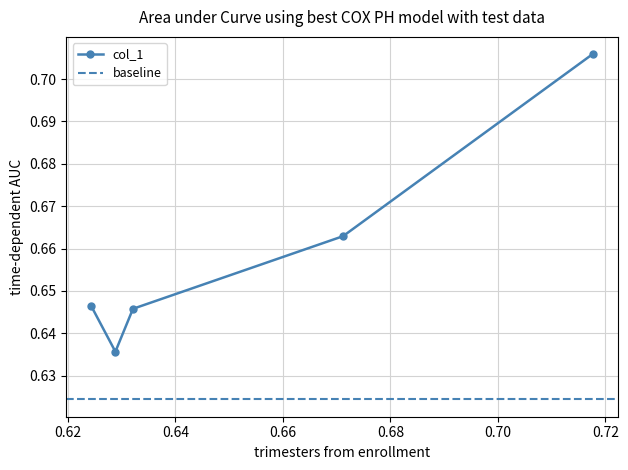

Which has a higher value, 0.7176391555072179 or 0.628834368031038?

0.7176391555072179